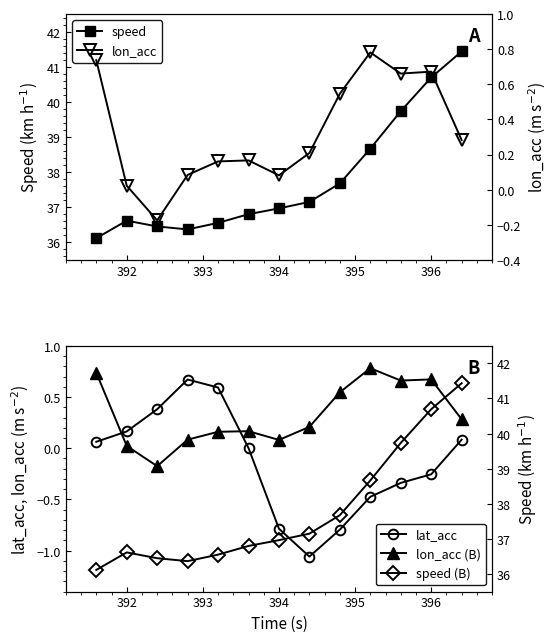

How many interior local peaks does the speed series have?

1